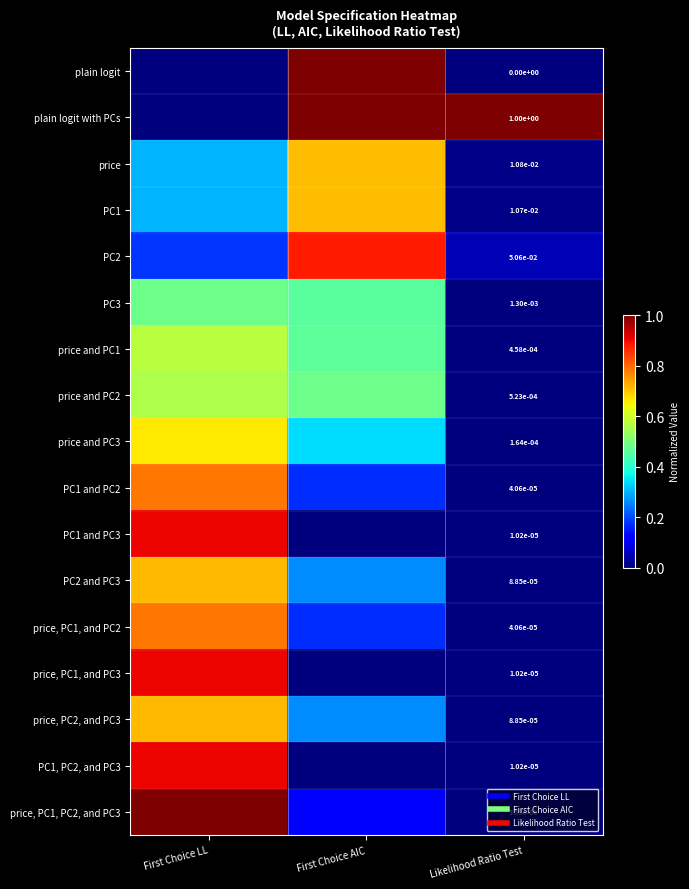

How many categories are shown in the chart?

3